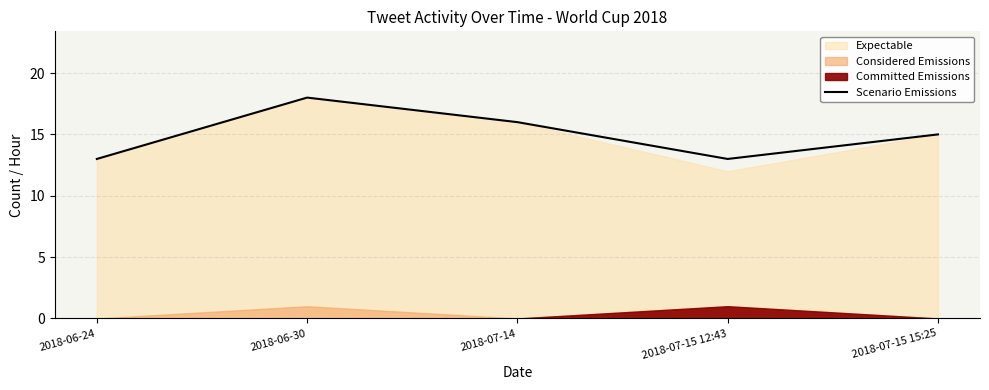

At which category does the data reach its first local valley?

2018-07-15 12:43